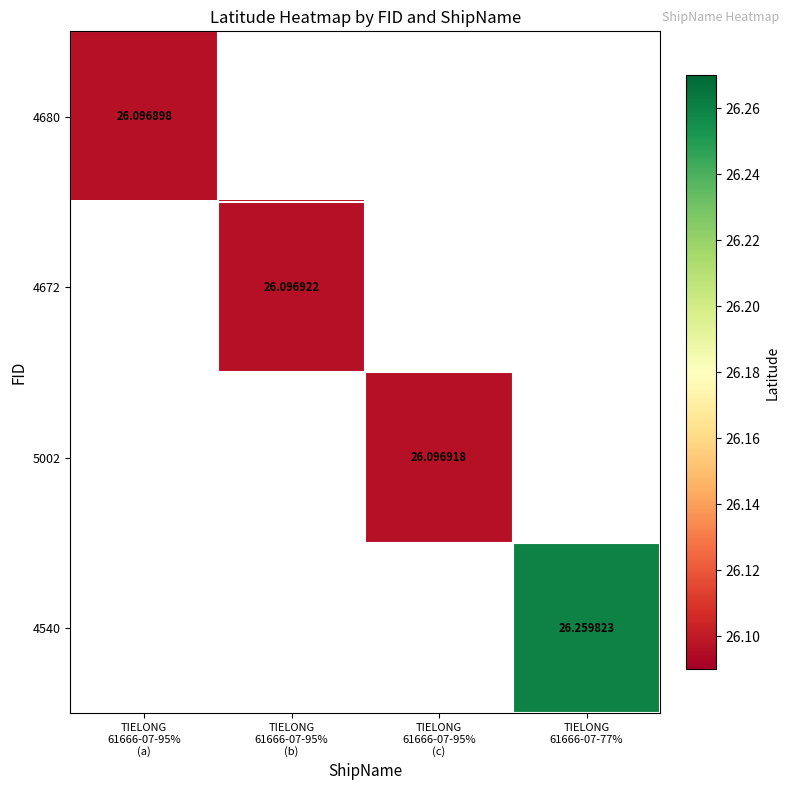

How many positive values does the 5002 series have?

1